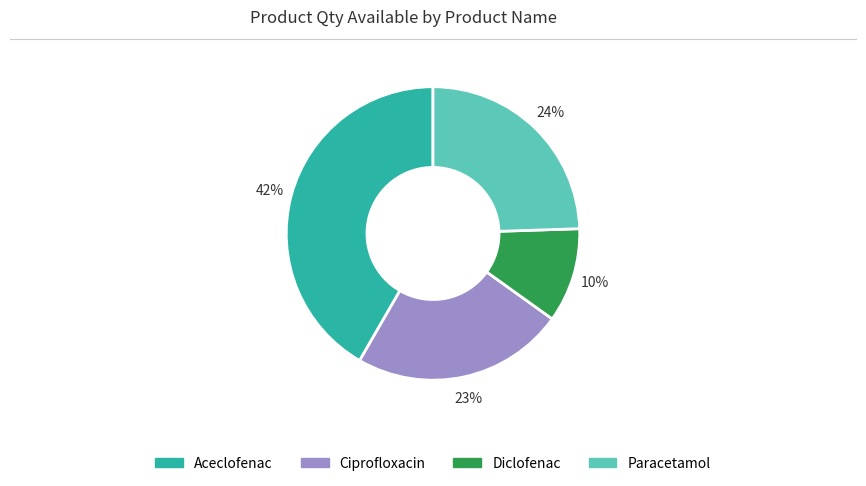

Rank the categories by value from highest to lowest.

Aceclofenac, Paracetamol, Ciprofloxacin, Diclofenac